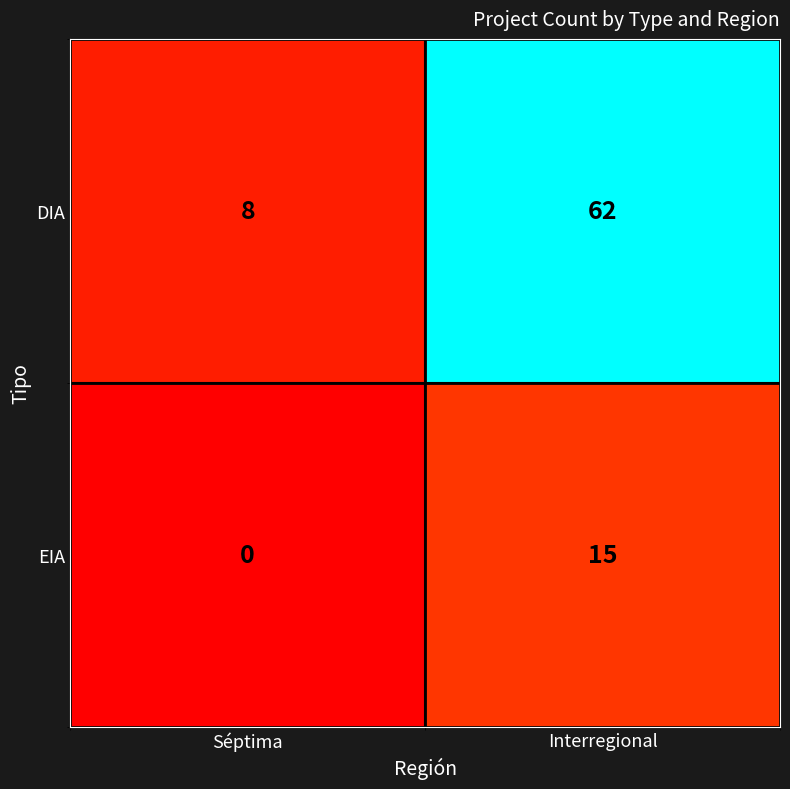

What is the sum of the EIA values at Interregional and Séptima?

15